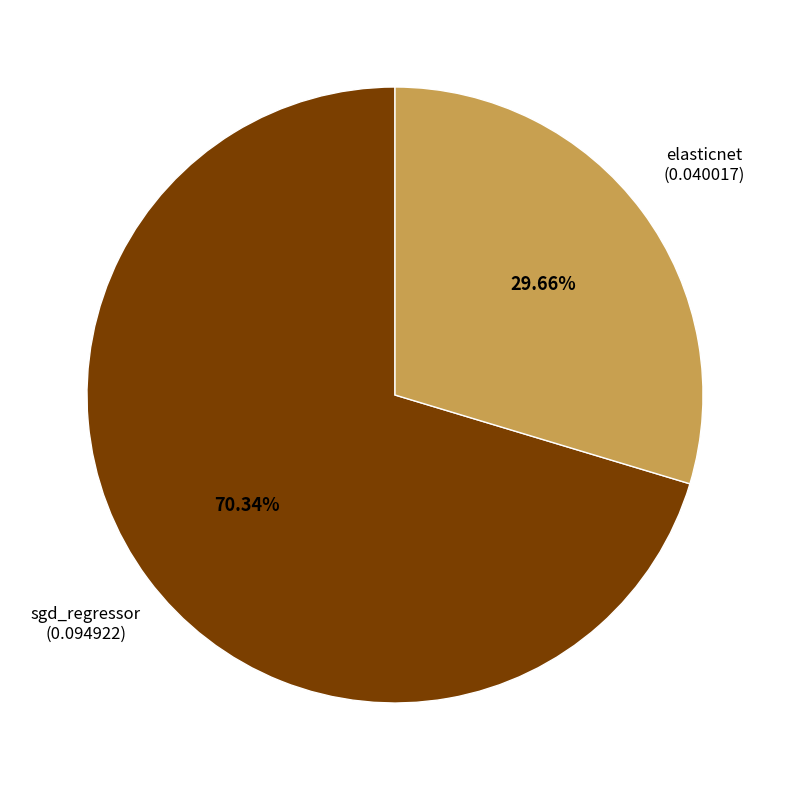

Does sgd_regressor account for over 50% of the chart?

Yes